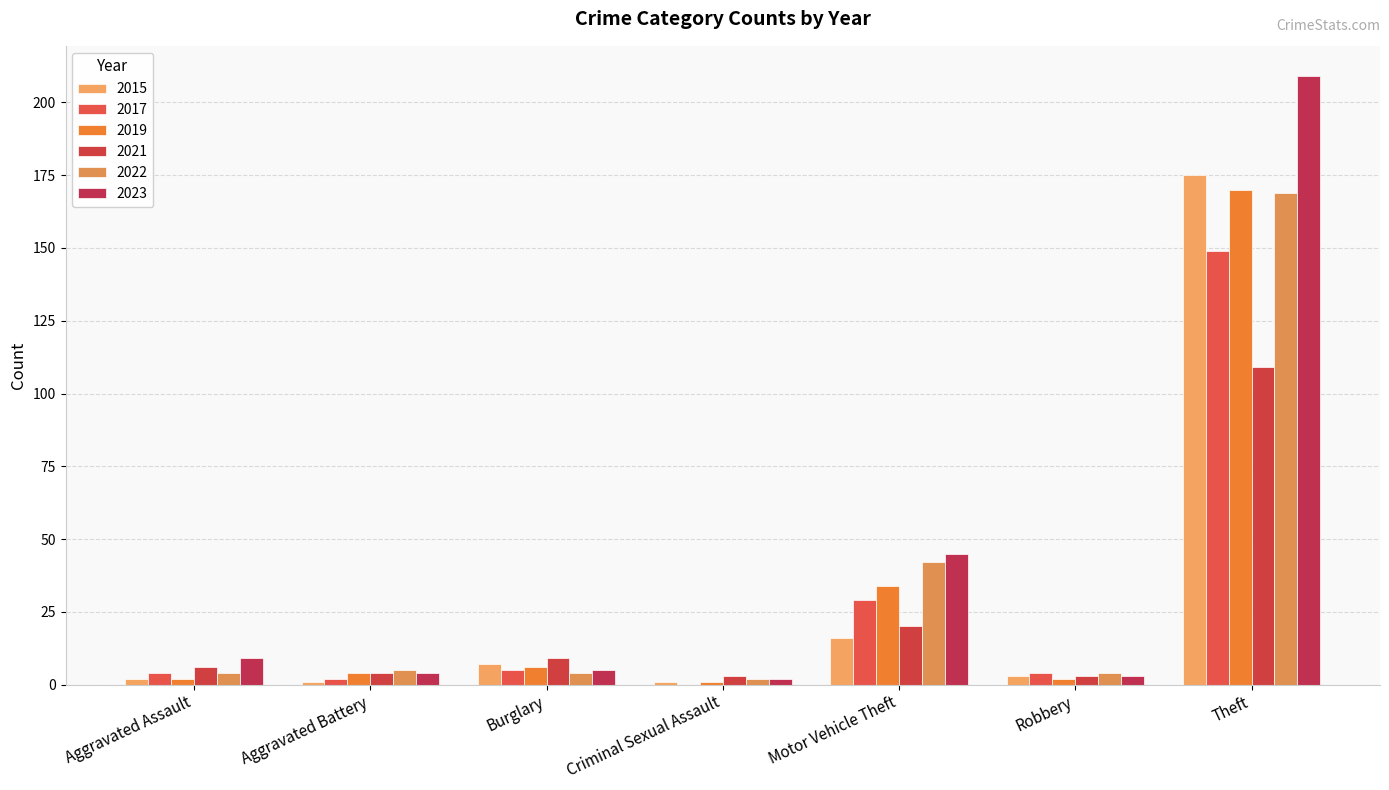

Rank the series at Aggravated Battery from lowest to highest value.

2015, 2017, 2019, 2021, 2023, 2022